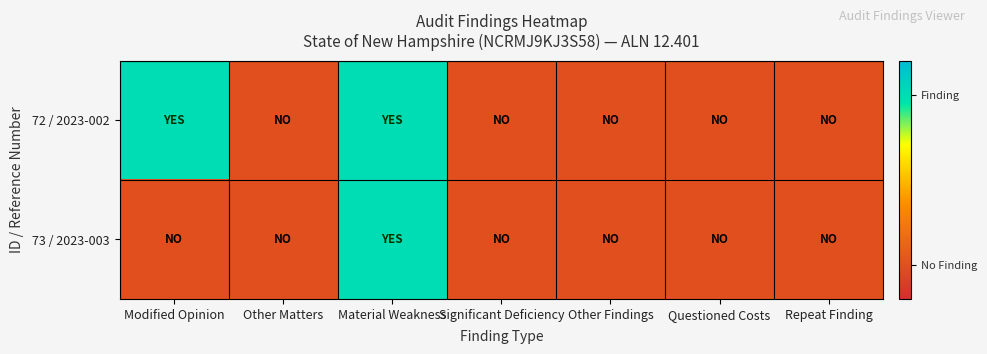

Which series has the largest total across all categories?

72 / 2023-002